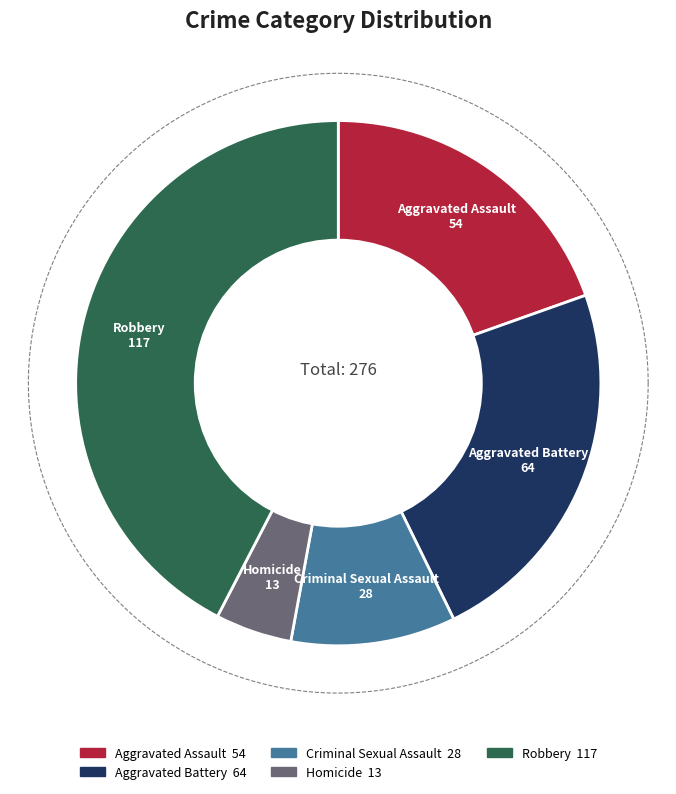

To the nearest percent, what is the difference between the Aggravated Battery and Robbery slice percentages?

19%